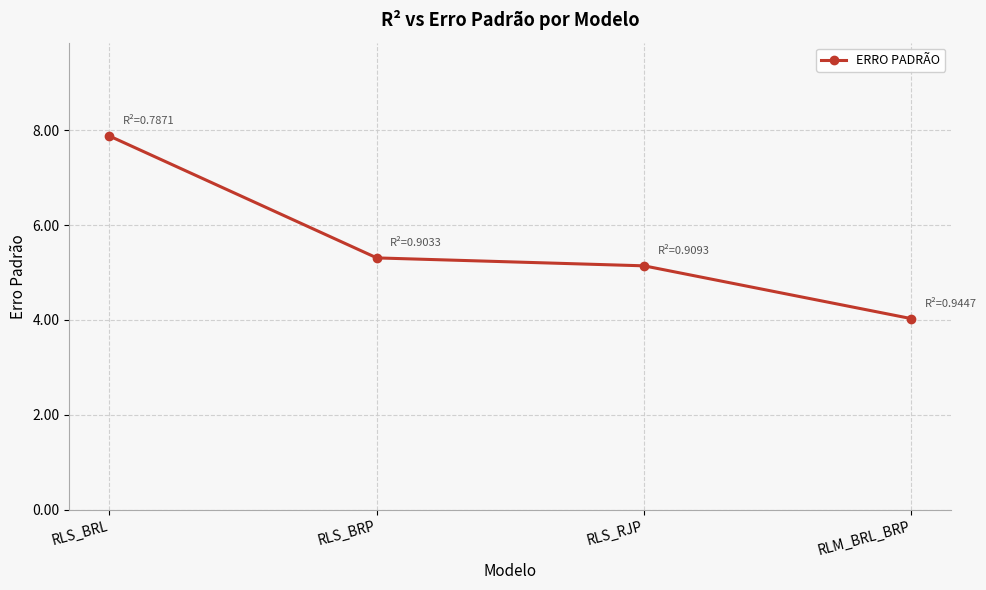

What is the label of the 3rd point from the right?

RLS_BRP